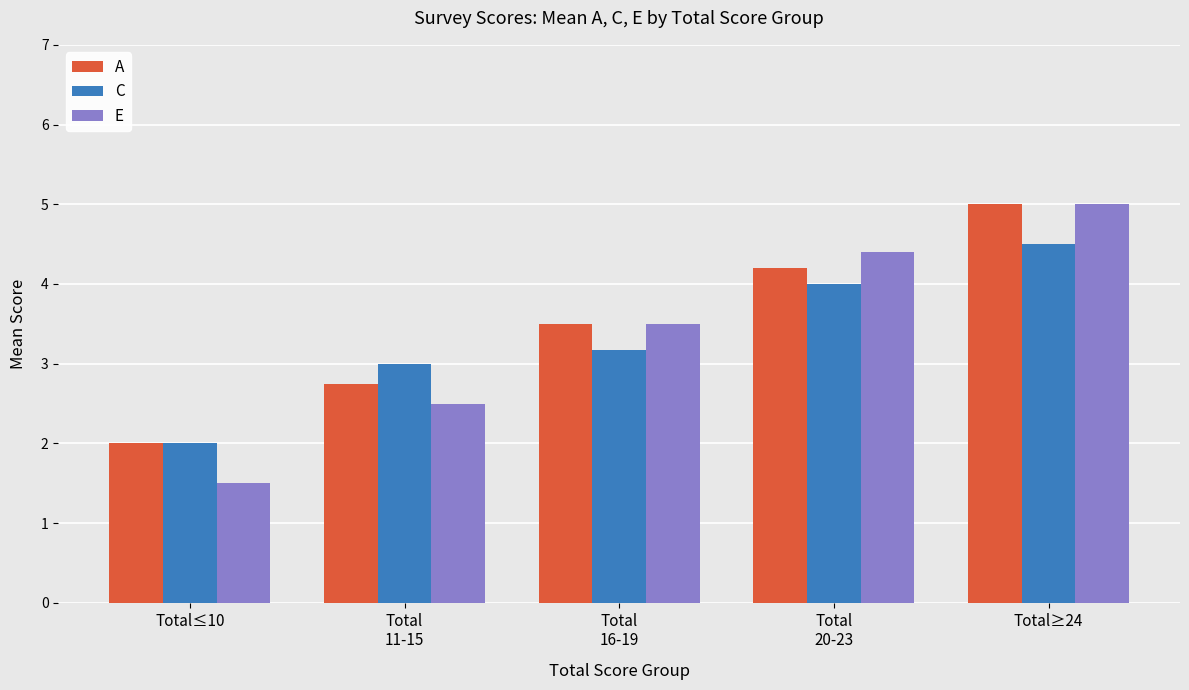

Which category has the highest value in the C series?

Total≥24